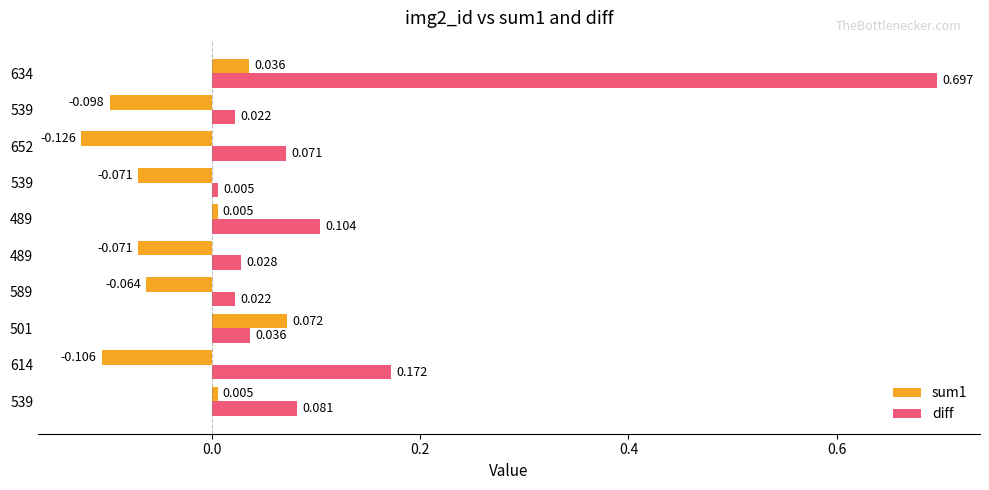

How many values in the sum1 series are below 0?

6